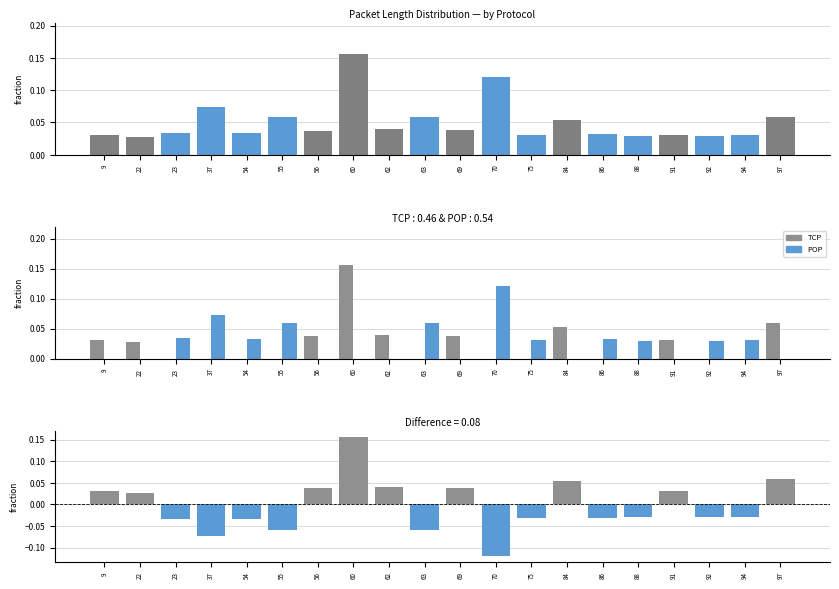

How many bars are there in each group?

3